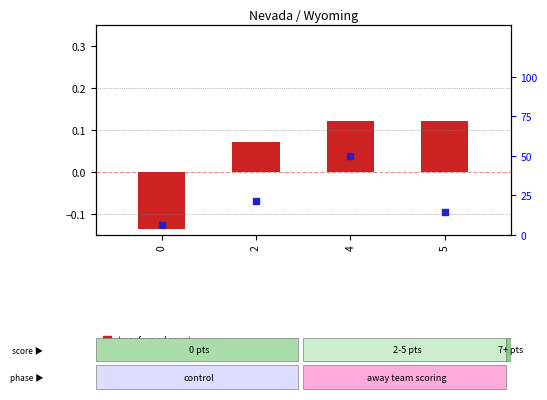

What is the total value across all series at 4?

50.1